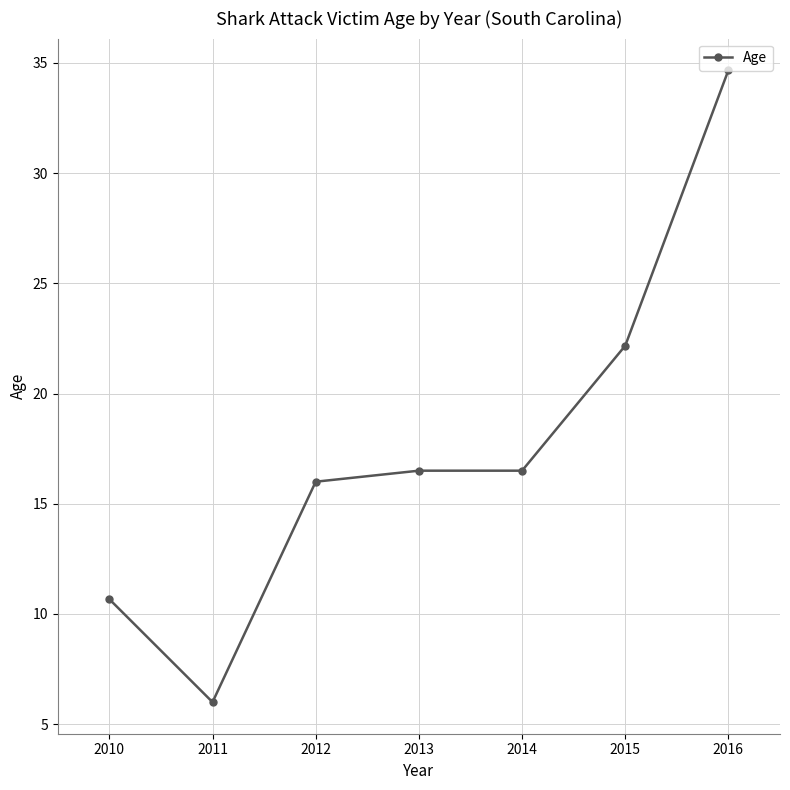

At which category does the chart reach its peak across all series?

2016